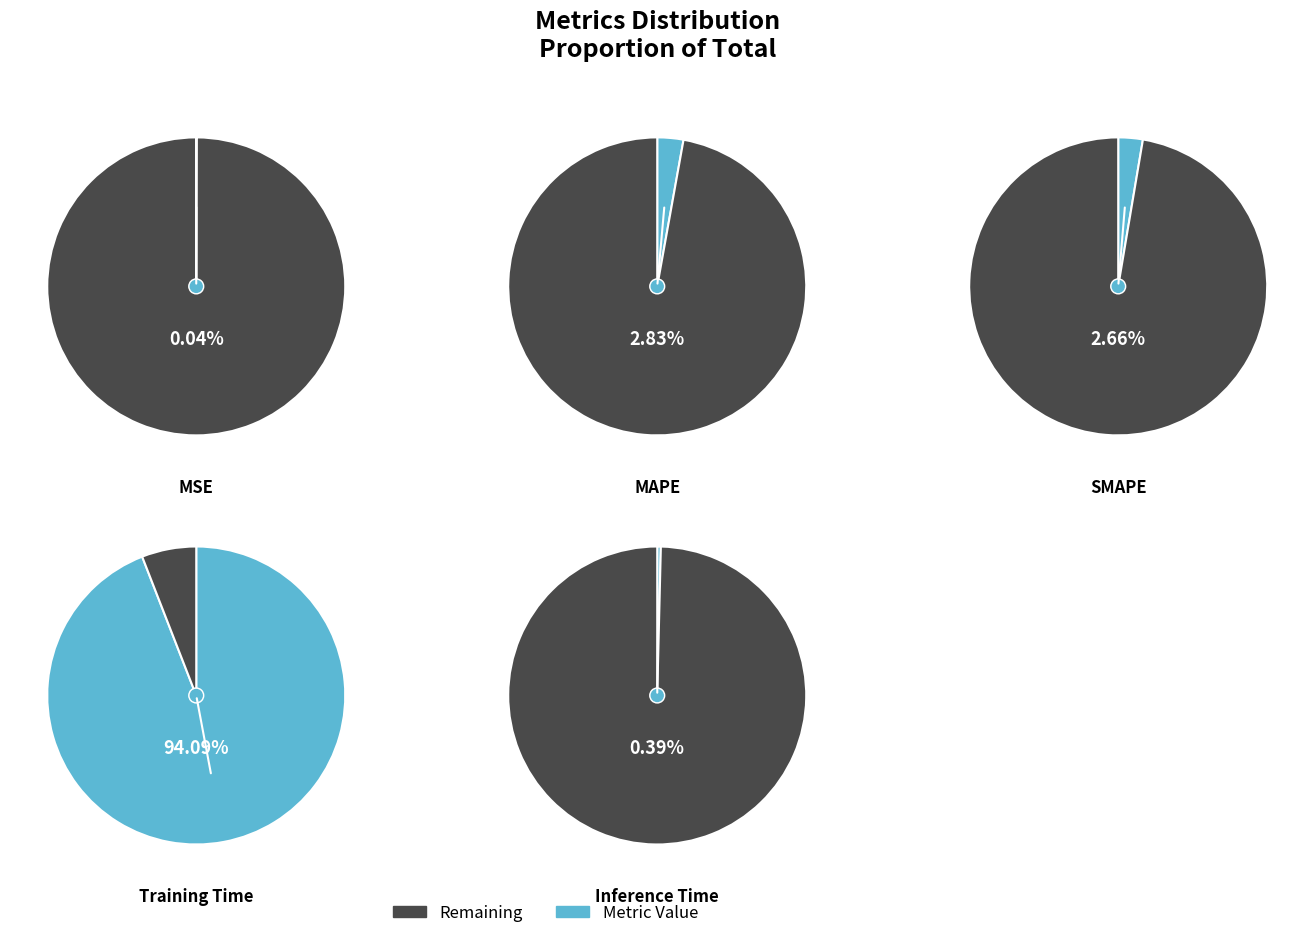

To the nearest percent, what portion does Training Time represent?

94%